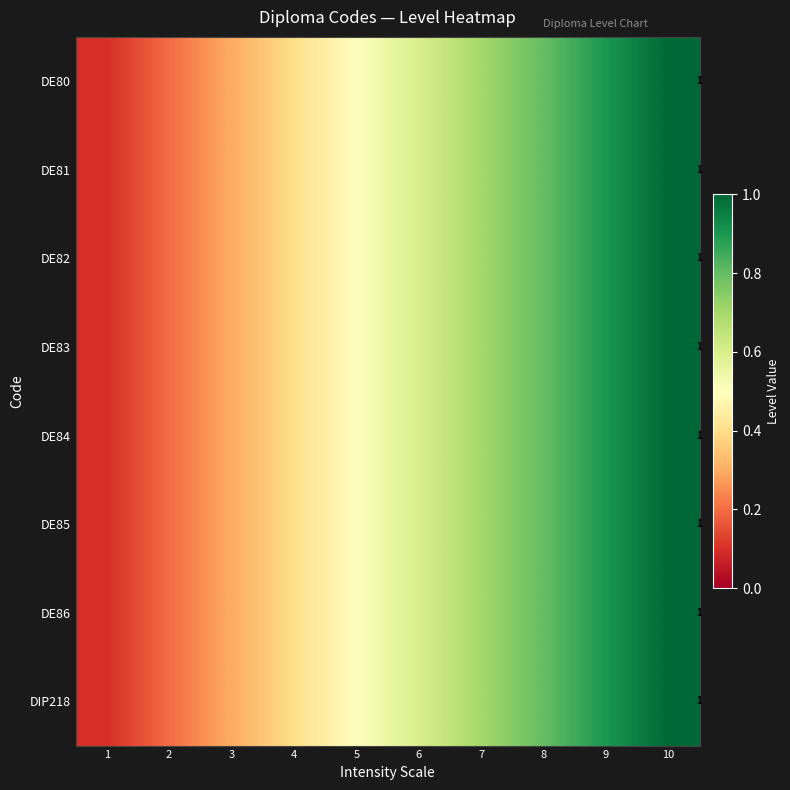

Is the value of DE84 at 10 greater than the value of DE80 at 4?

Yes